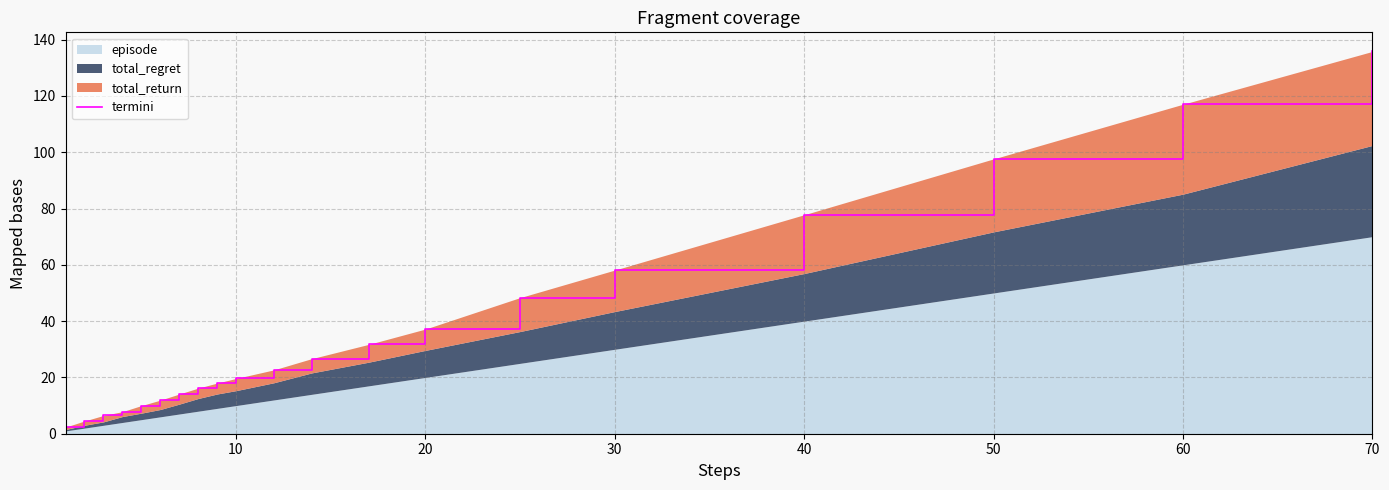

Reading left to right, extract all data points from this chart.

2.4	4.5	6.5	7.8	10.0	11.9	14.1	16.2	18.0	19.6	22.7	26.7	31.7	37.2	48.4	58.1	77.8	97.6	117.0	135.8